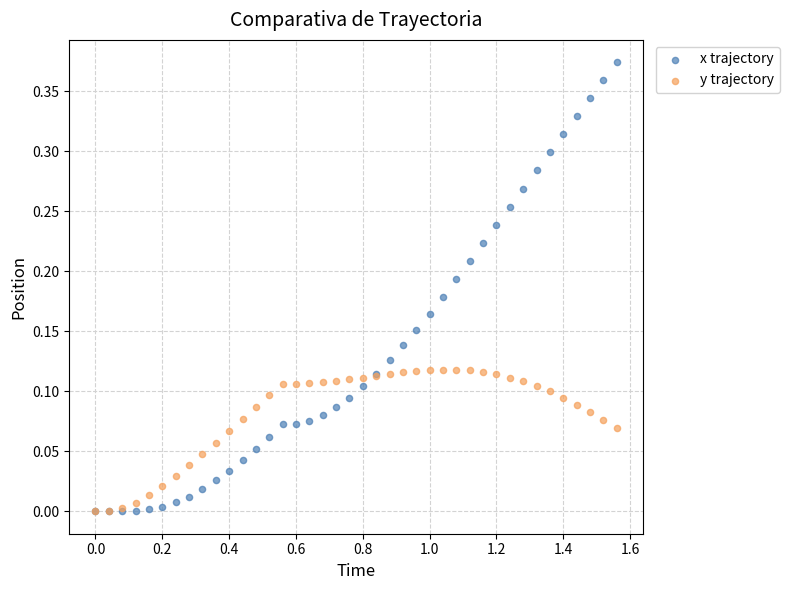

Which series has the largest Y range (max minus min)?

x trajectory